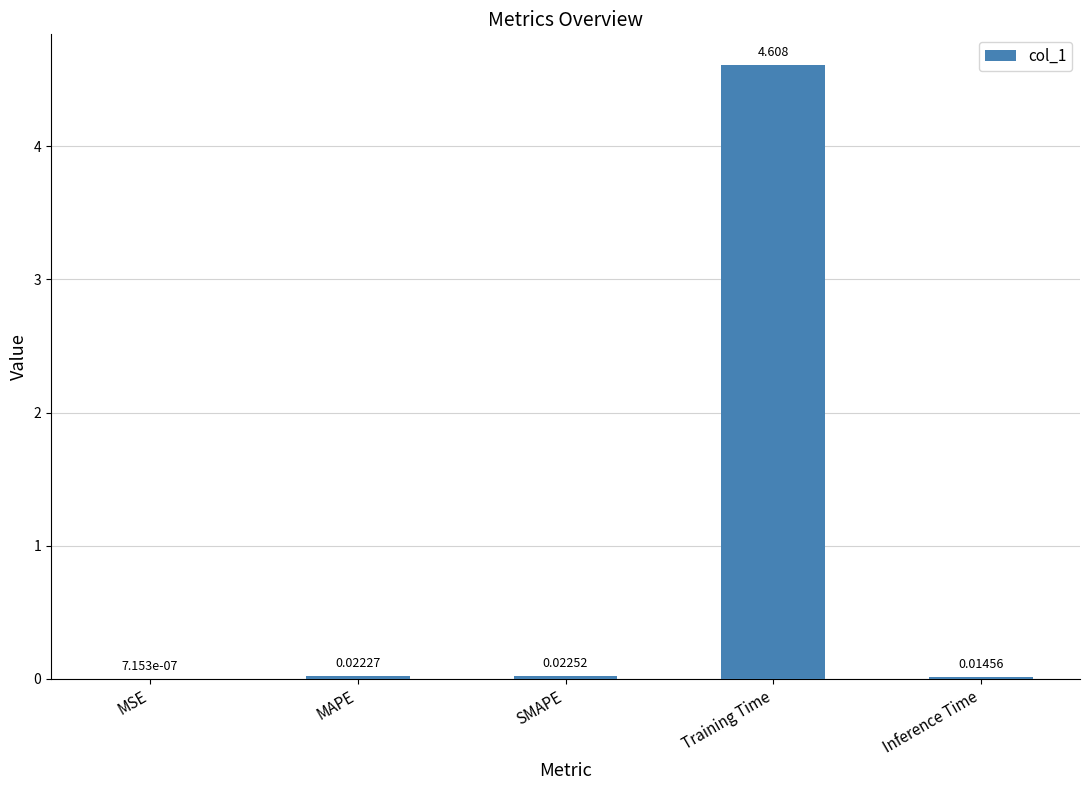

Between SMAPE and MSE, which is larger?

SMAPE